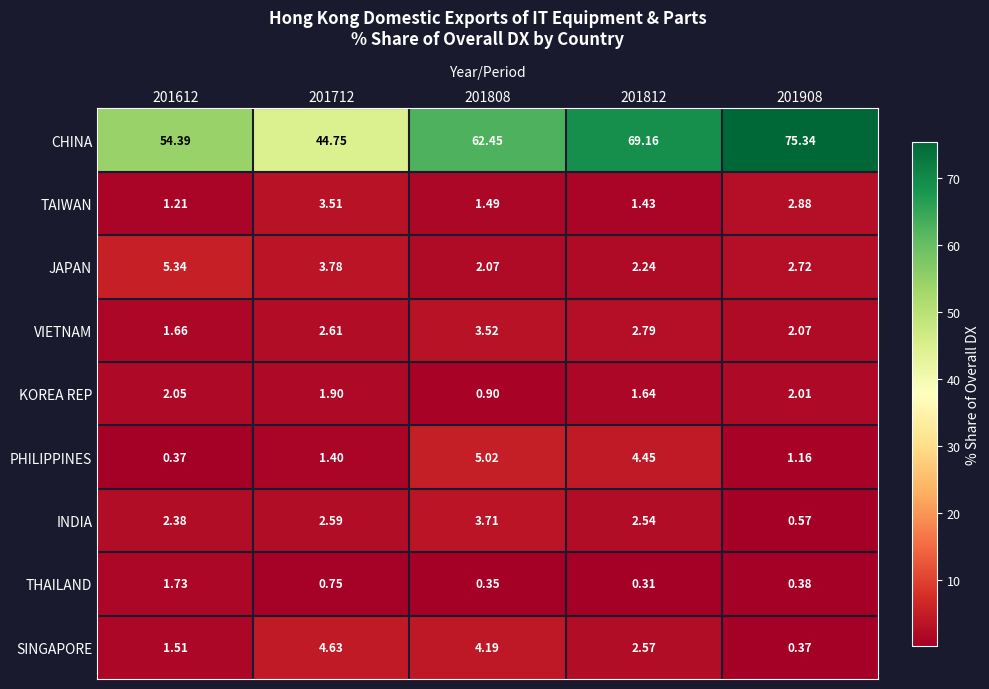

Is the value of VIETNAM at 201812 greater than the value of CHINA at 201908?

No